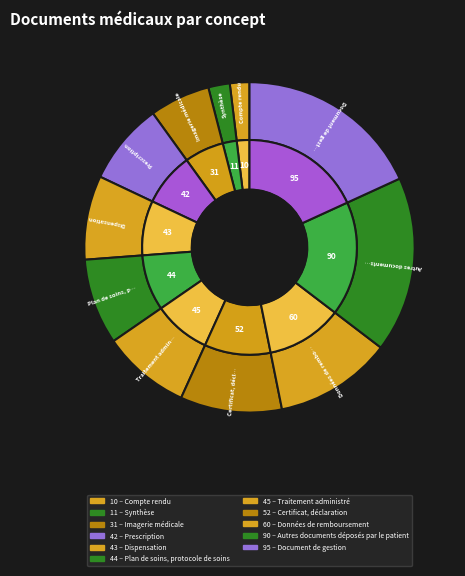

How many slices are in this pie chart?

11